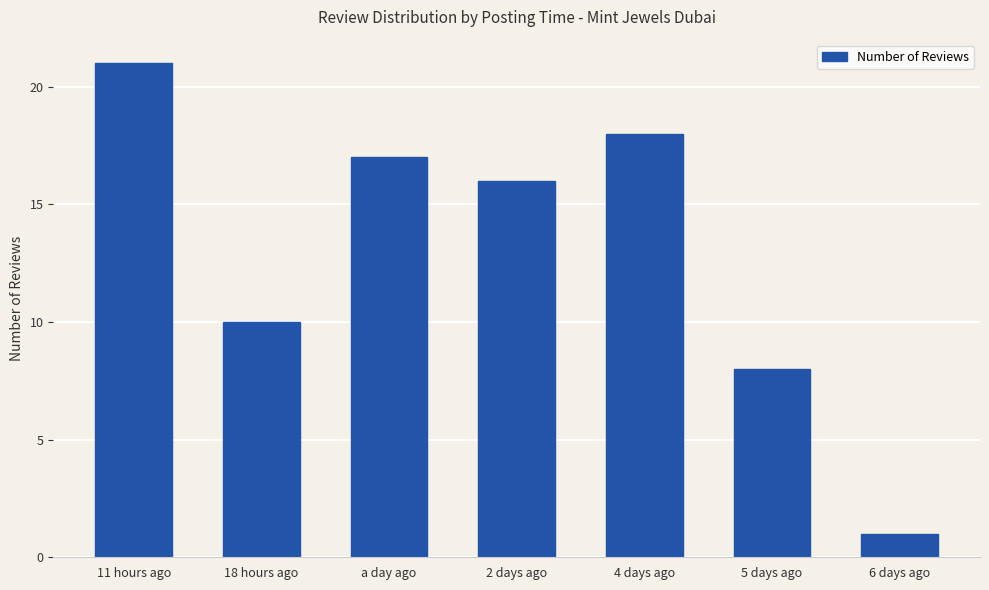

Which label corresponds to the smallest value in the chart?

6 days ago